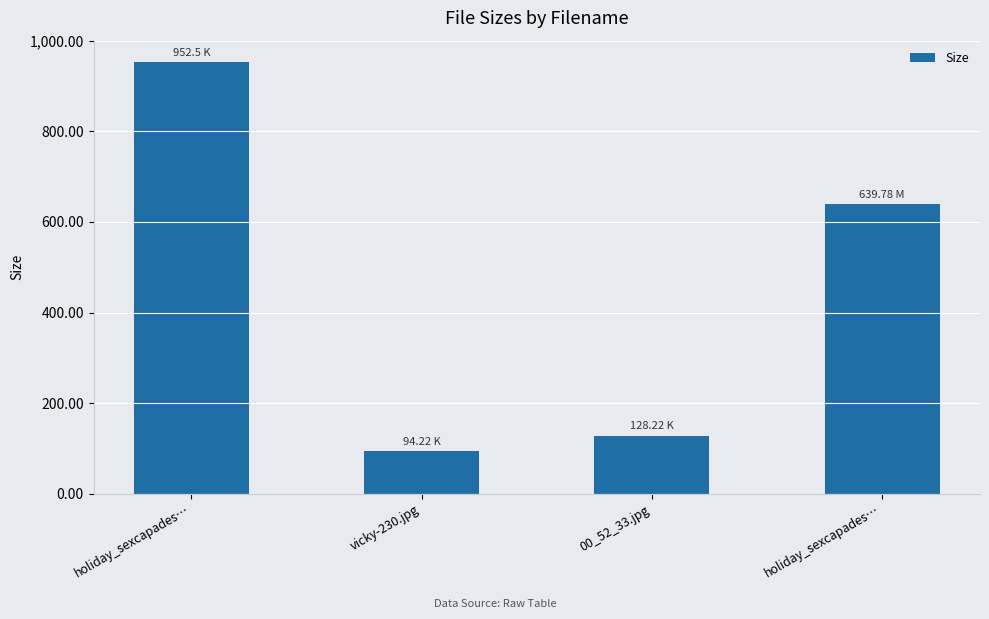

Read the value at holiday_sexcapades….

952.5